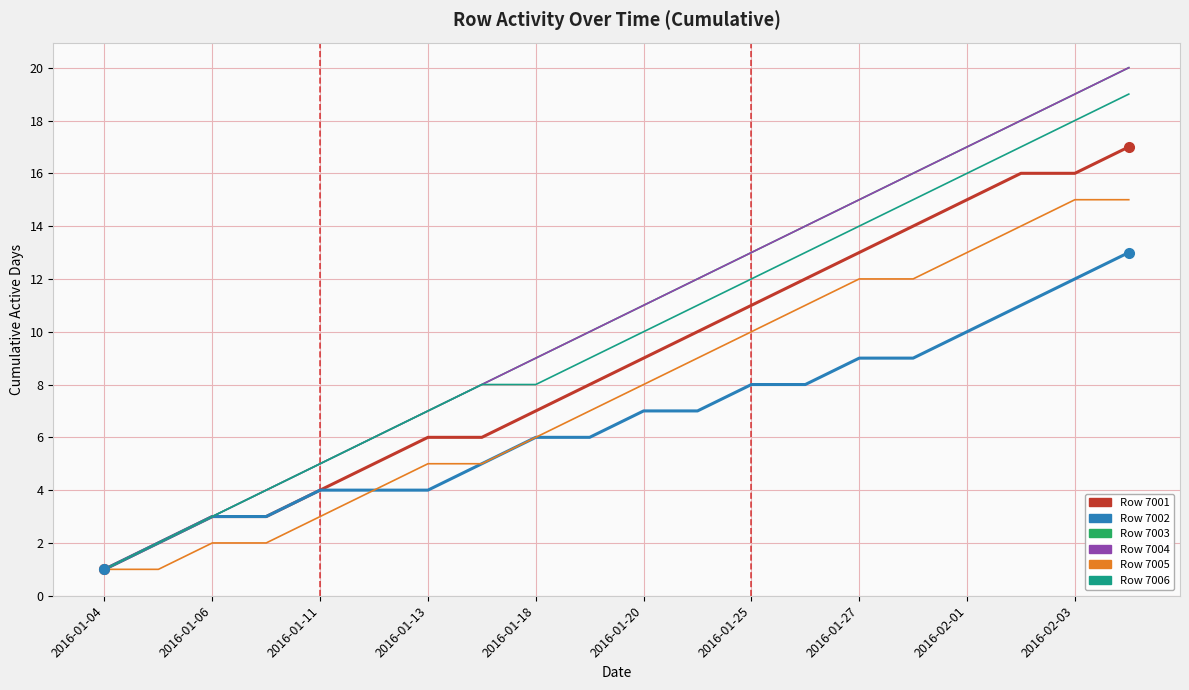

True or false: Row 7004 and Row 7006 cross at least once.

False